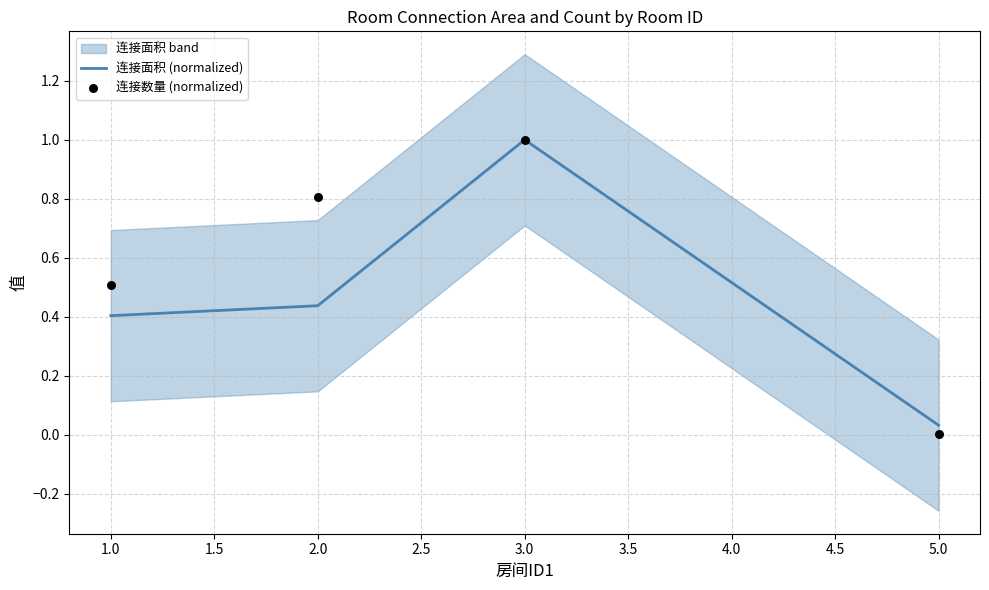

Which series has the largest total across all categories?

连接数量 (normalized)